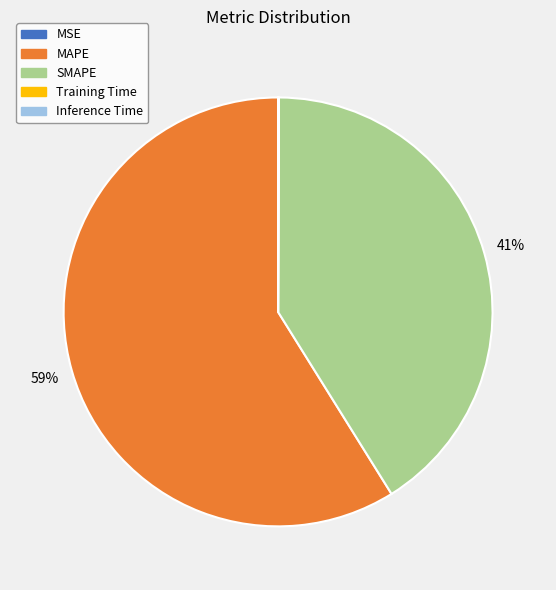

Is it true that SMAPE is 41% of the pie?

True